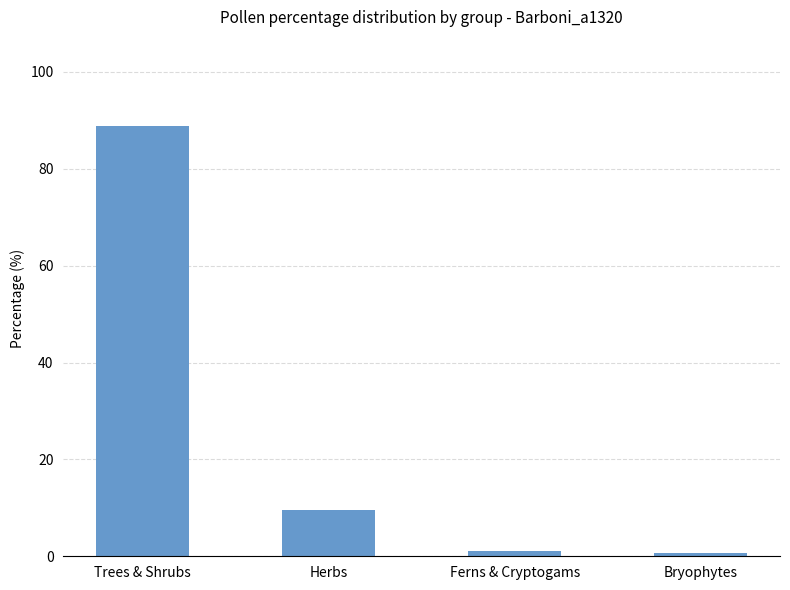

How many bars are there in total?

4